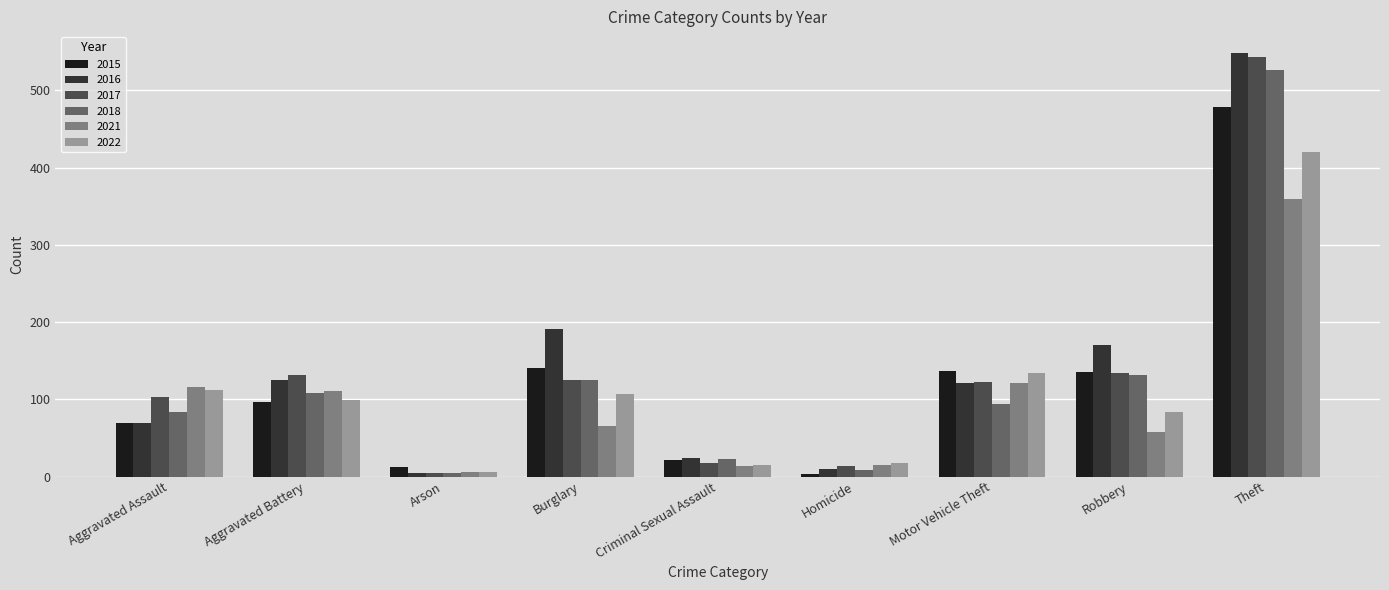

List the series in order of their peak value, highest first.

2016, 2017, 2018, 2015, 2022, 2021